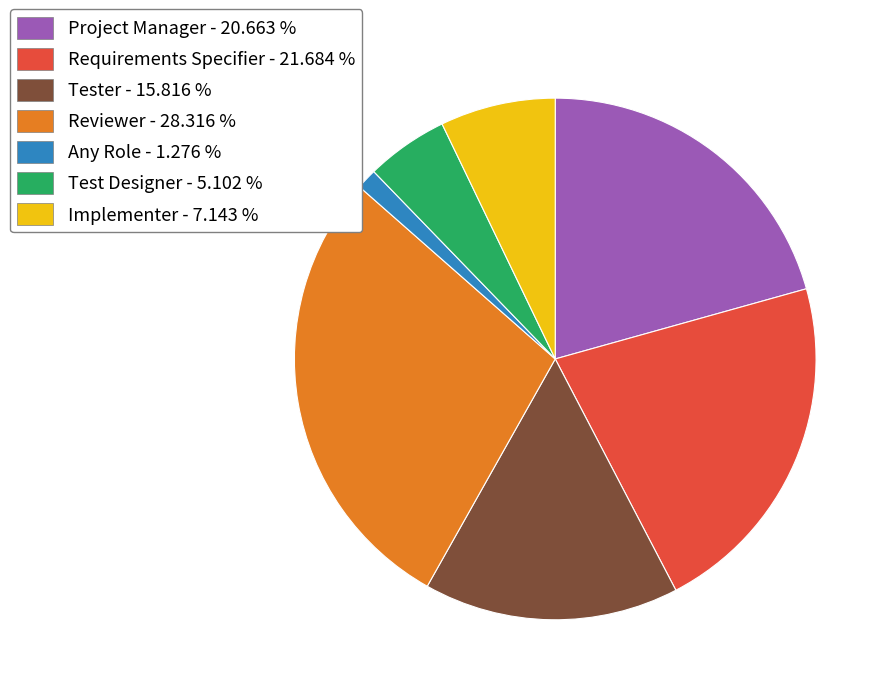

How many segments does this pie chart have?

7